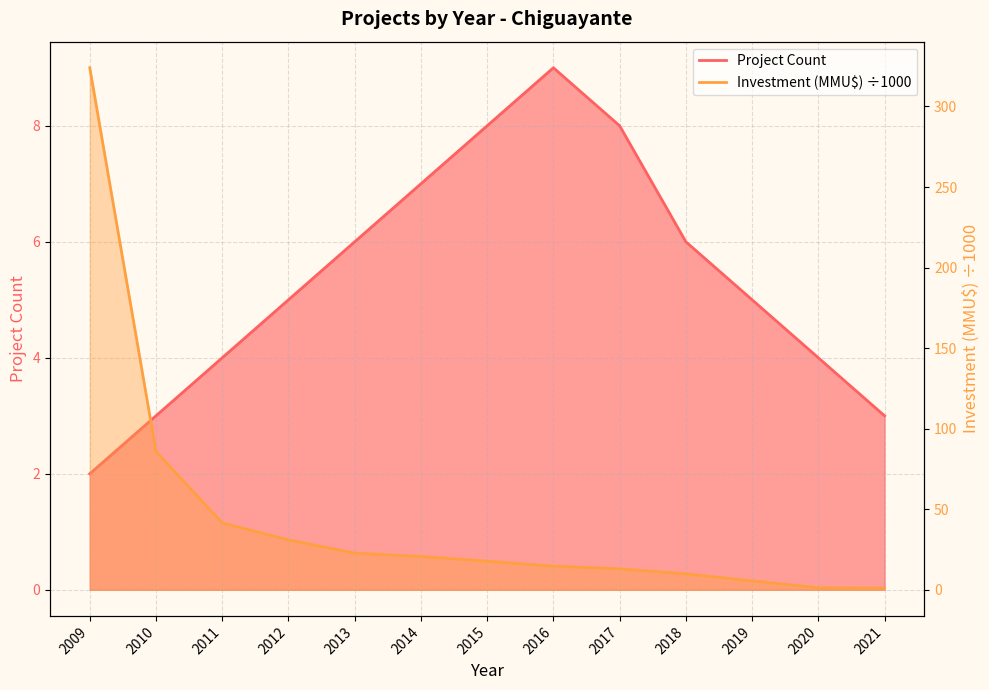

True or false: Investment (MMU$) has a value of 5.3 at 2017.

False